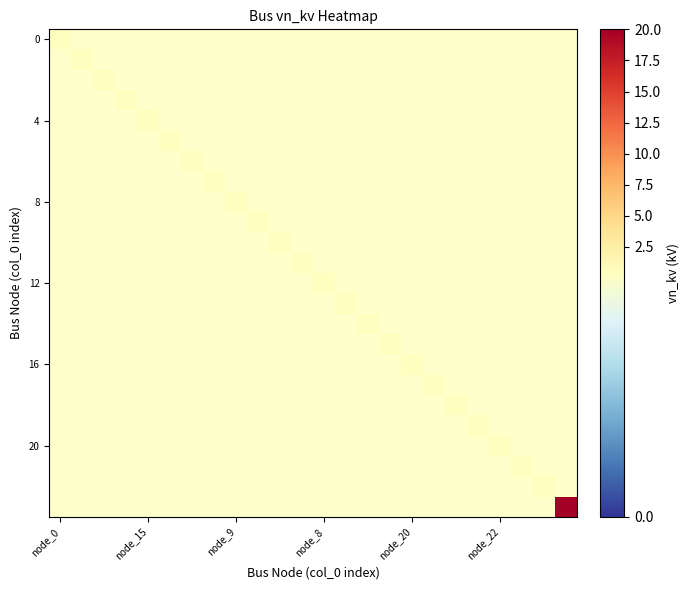

At how many categories does at least one series exceed 10?

1